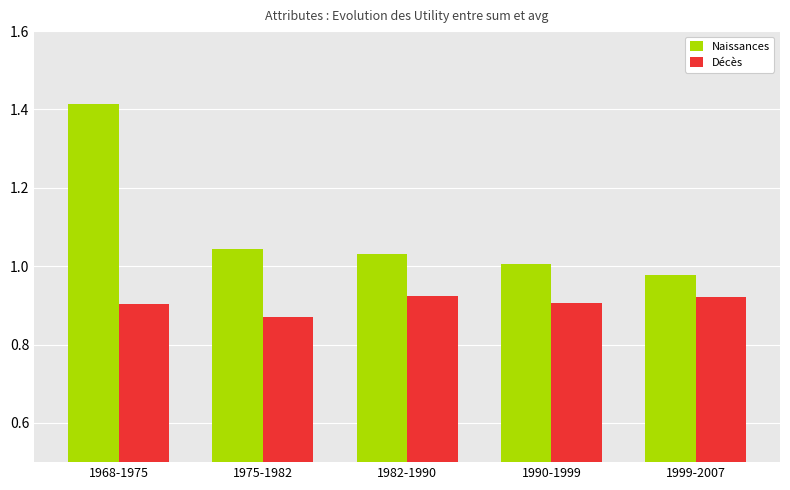

What is the difference between the maximum and minimum values in the Décès series?

0.1